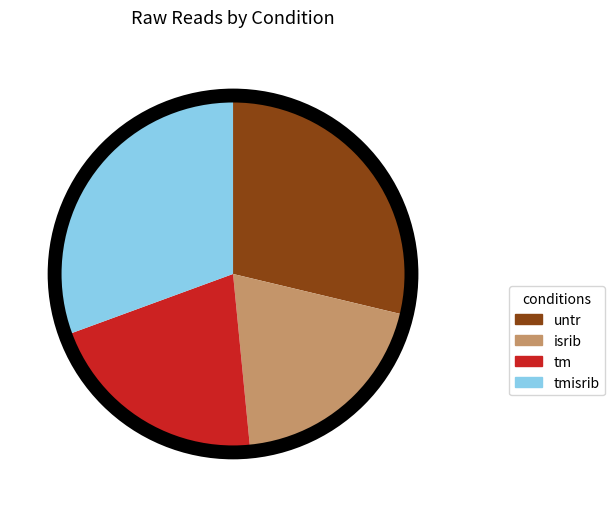

Combined, do tmisrib and untr account for over 50%?

Yes